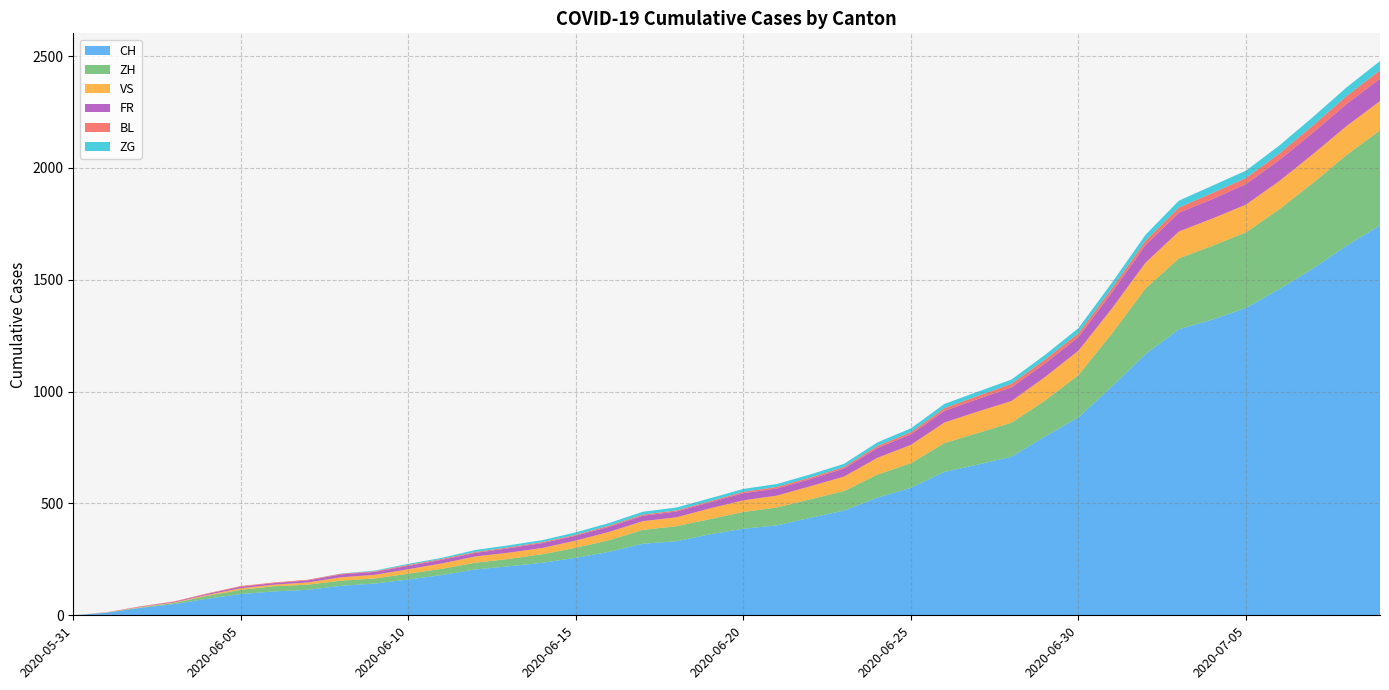

Reading left to right, what are all the values shown in this chart?

CH: 2020-05-31=0	2020-06-01=12	2020-06-02=33	2020-06-03=50	2020-06-04=74	2020-06-05=95	2020-06-06=107	2020-06-07=114	2020-06-08=132	2020-06-09=142	2020-06-10=160	2020-06-11=180	2020-06-12=205	2020-06-13=219	2020-06-14=235	2020-06-15=257	2020-06-16=284	2020-06-17=320	2020-06-18=331	2020-06-19=362	2020-06-20=387	2020-06-21=402	2020-06-22=436	2020-06-23=468	2020-06-24=526	2020-06-25=570	2020-06-26=641	2020-06-27=674	2020-06-28=709	2020-06-29=799	2020-06-30=885	2020-07-01=1023	2020-07-02=1167	2020-07-03=1279	2020-07-04=1322	2020-07-05=1374	2020-07-06=1459	2020-07-07=1550	2020-07-08=1652	2020-07-09=1743
ZH: 2020-05-31=0	2020-06-01=0	2020-06-02=2	2020-06-03=5	2020-06-04=13	2020-06-05=19	2020-06-06=23	2020-06-07=23	2020-06-08=23	2020-06-09=23	2020-06-10=26	2020-06-11=28	2020-06-12=30	2020-06-13=33	2020-06-14=38	2020-06-15=45	2020-06-16=52	2020-06-17=62	2020-06-18=67	2020-06-19=68	2020-06-20=75	2020-06-21=80	2020-06-22=83	2020-06-23=87	2020-06-24=103	2020-06-25=110	2020-06-26=129	2020-06-27=141	2020-06-28=152	2020-06-29=161	2020-06-30=189	2020-07-01=237	2020-07-02=294	2020-07-03=317	2020-07-04=330	2020-07-05=338	2020-07-06=357	2020-07-07=383	2020-07-08=406	2020-07-09=425
VS: 2020-05-31=0	2020-06-01=1	2020-06-02=2	2020-06-03=2	2020-06-04=4	2020-06-05=7	2020-06-06=7	2020-06-07=10	2020-06-08=15	2020-06-09=16	2020-06-10=20	2020-06-11=24	2020-06-12=28	2020-06-13=28	2020-06-14=28	2020-06-15=32	2020-06-16=37	2020-06-17=39	2020-06-18=40	2020-06-19=48	2020-06-20=52	2020-06-21=53	2020-06-22=58	2020-06-23=65	2020-06-24=75	2020-06-25=82	2020-06-26=92	2020-06-27=96	2020-06-28=97	2020-06-29=105	2020-06-30=109	2020-07-01=112	2020-07-02=115	2020-07-03=120	2020-07-04=122	2020-07-05=124	2020-07-06=126	2020-07-07=129	2020-07-08=129	2020-07-09=131
FR: 2020-05-31=0	2020-06-01=0	2020-06-02=2	2020-06-03=3	2020-06-04=5	2020-06-05=7	2020-06-06=7	2020-06-07=9	2020-06-08=13	2020-06-09=13	2020-06-10=15	2020-06-11=16	2020-06-12=16	2020-06-13=20	2020-06-14=22	2020-06-15=22	2020-06-16=23	2020-06-17=24	2020-06-18=26	2020-06-19=27	2020-06-20=32	2020-06-21=32	2020-06-22=32	2020-06-23=36	2020-06-24=44	2020-06-25=47	2020-06-26=52	2020-06-27=56	2020-06-28=61	2020-06-29=61	2020-06-30=61	2020-07-01=72	2020-07-02=79	2020-07-03=84	2020-07-04=87	2020-07-05=92	2020-07-06=94	2020-07-07=96	2020-07-08=99	2020-07-09=100
BL: 2020-05-31=0	2020-06-01=1	2020-06-02=1	2020-06-03=2	2020-06-04=2	2020-06-05=3	2020-06-06=3	2020-06-07=3	2020-06-08=3	2020-06-09=3	2020-06-10=4	2020-06-11=4	2020-06-12=4	2020-06-13=4	2020-06-14=4	2020-06-15=4	2020-06-16=5	2020-06-17=5	2020-06-18=5	2020-06-19=5	2020-06-20=6	2020-06-21=7	2020-06-22=7	2020-06-23=7	2020-06-24=9	2020-06-25=10	2020-06-26=12	2020-06-27=14	2020-06-28=16	2020-06-29=17	2020-06-30=17	2020-07-01=18	2020-07-02=19	2020-07-03=23	2020-07-04=27	2020-07-05=27	2020-07-06=29	2020-07-07=32	2020-07-08=35	2020-07-09=38
ZG: 2020-05-31=0	2020-06-01=0	2020-06-02=0	2020-06-03=0	2020-06-04=0	2020-06-05=0	2020-06-06=0	2020-06-07=0	2020-06-08=1	2020-06-09=3	2020-06-10=5	2020-06-11=5	2020-06-12=9	2020-06-13=9	2020-06-14=9	2020-06-15=11	2020-06-16=12	2020-06-17=13	2020-06-18=13	2020-06-19=13	2020-06-20=13	2020-06-21=13	2020-06-22=14	2020-06-23=14	2020-06-24=16	2020-06-25=17	2020-06-26=19	2020-06-27=19	2020-06-28=19	2020-06-29=21	2020-06-30=23	2020-07-01=25	2020-07-02=27	2020-07-03=31	2020-07-04=33	2020-07-05=33	2020-07-06=36	2020-07-07=38	2020-07-08=39	2020-07-09=41